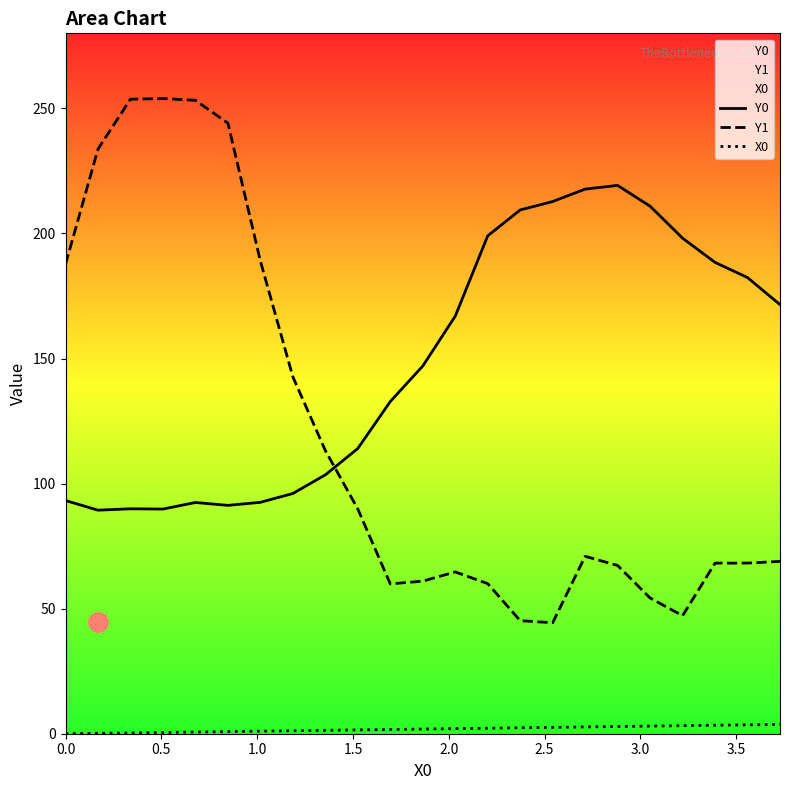

Which series has the largest total across all categories?

Y0